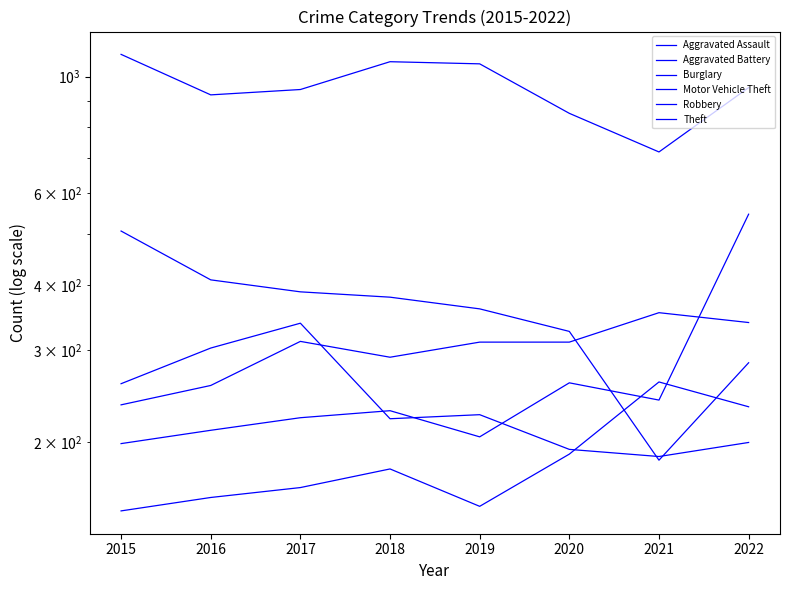

What is the sum of all Motor Vehicle Theft values?

2115